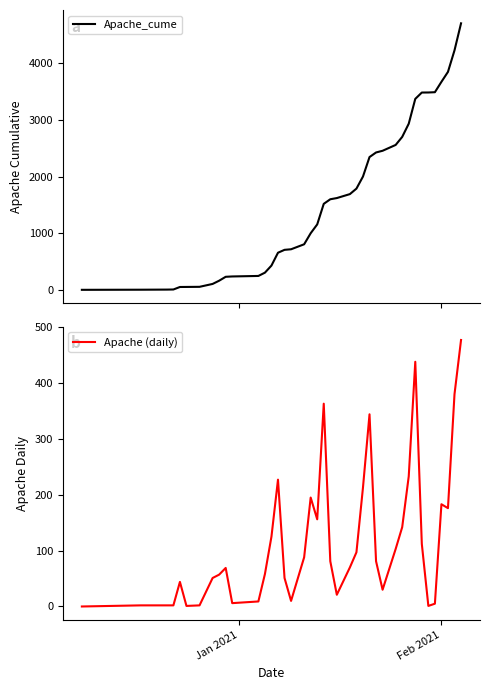

What is the highest value of the Apache_cume series?

4706